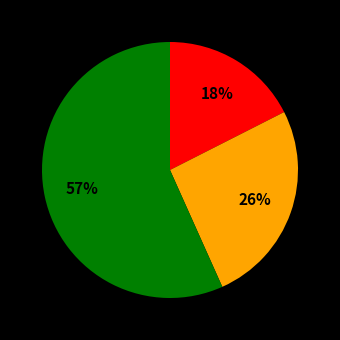

To the nearest percent, what is the average slice percentage?

33%